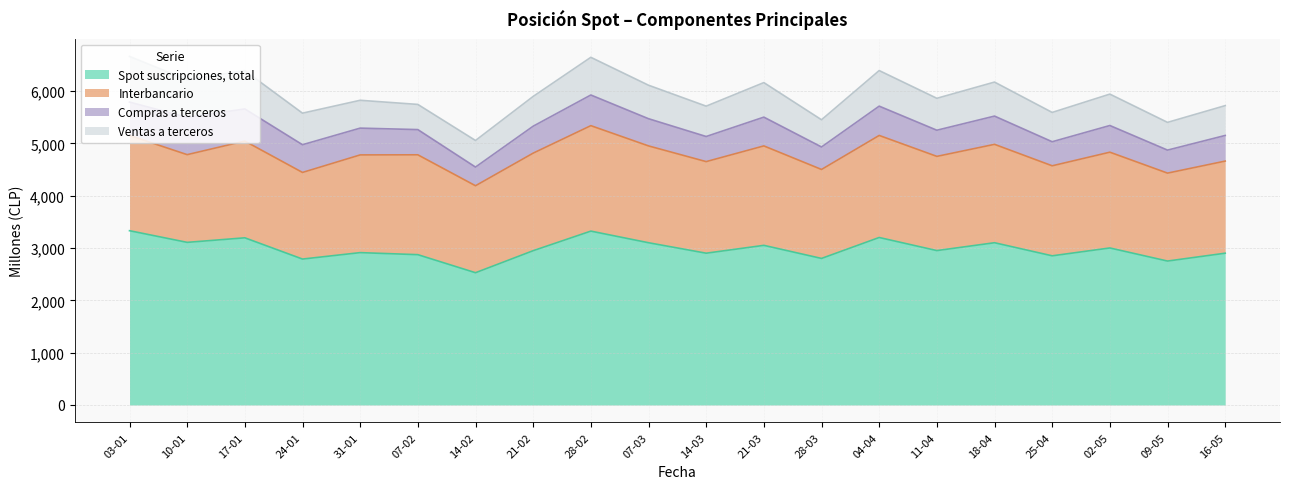

How many values in the Spot suscripciones, total series exceed 2950?

9